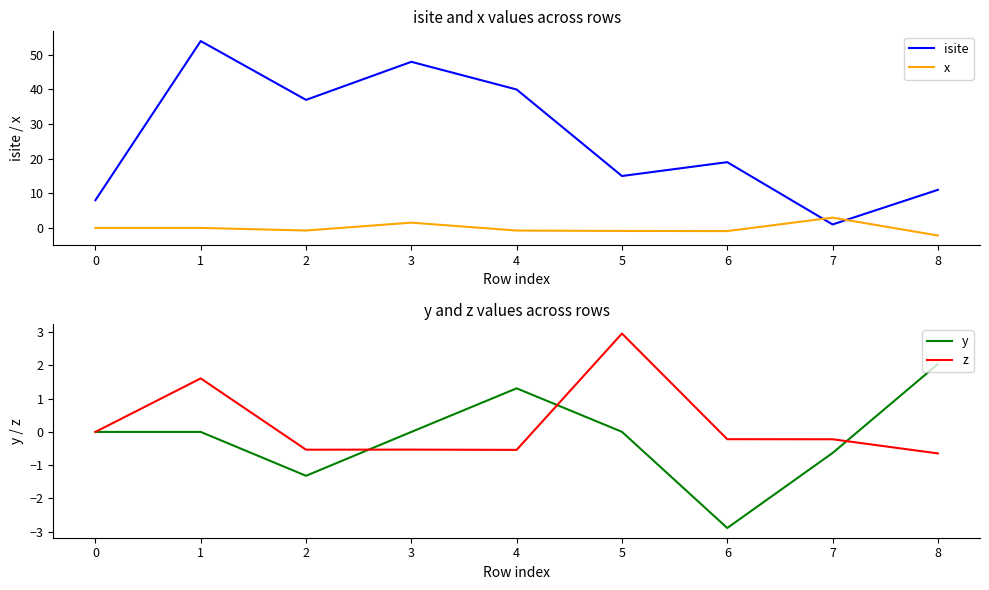

Which series changed the most between 0 and 5?

isite